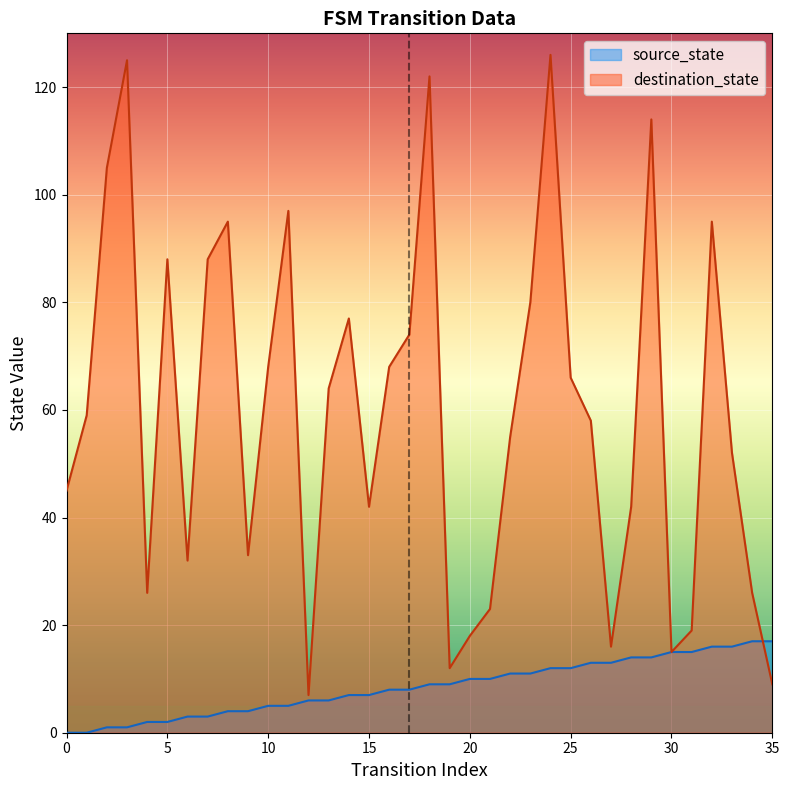

What is the difference between the highest and lowest values at 35?

8